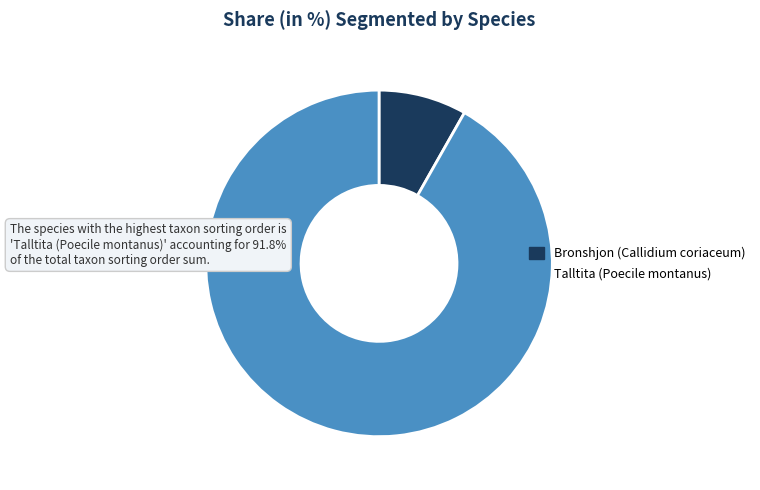

Is the sum of Talltita (Poecile montanus) and Bronshjon (Callidium coriaceum) greater than half?

Yes